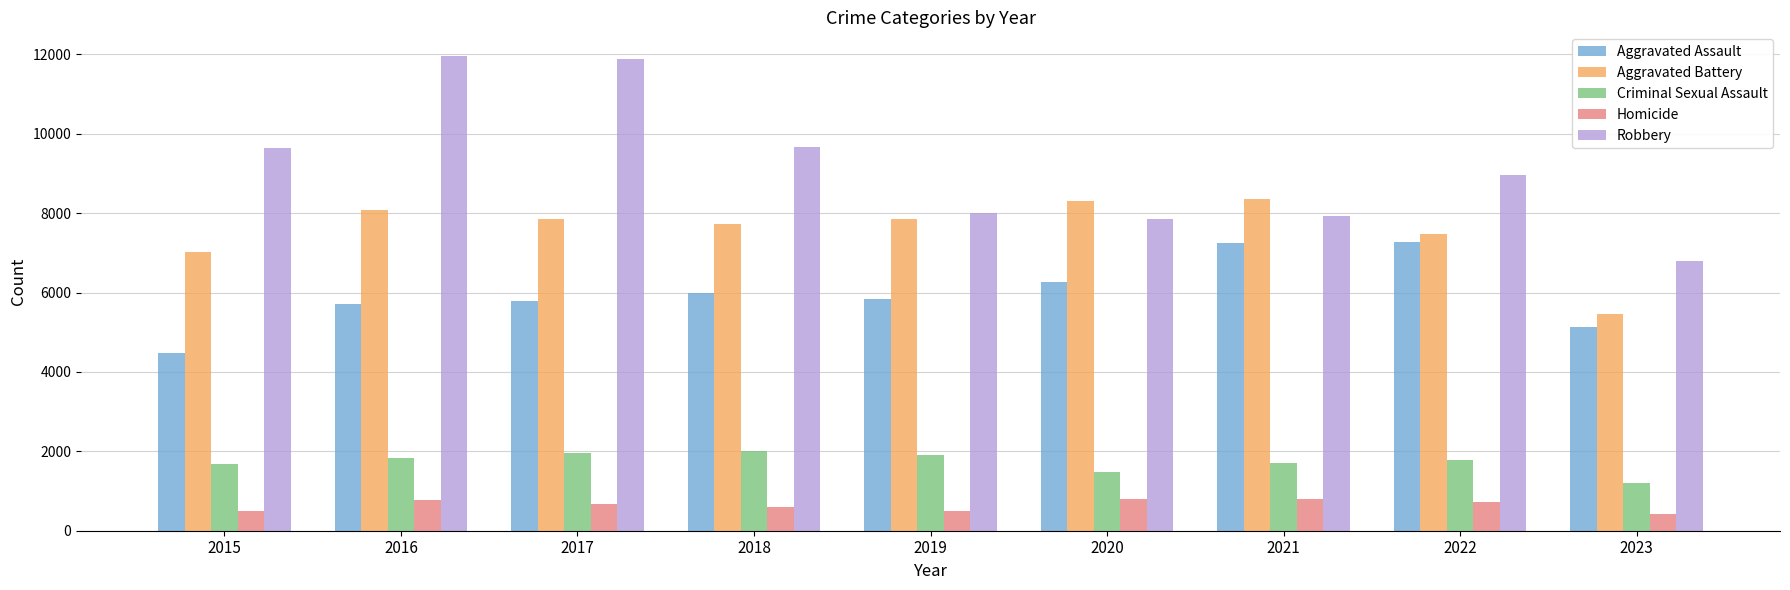

The Robbery series shows 15065 at 2018. True or false?

False